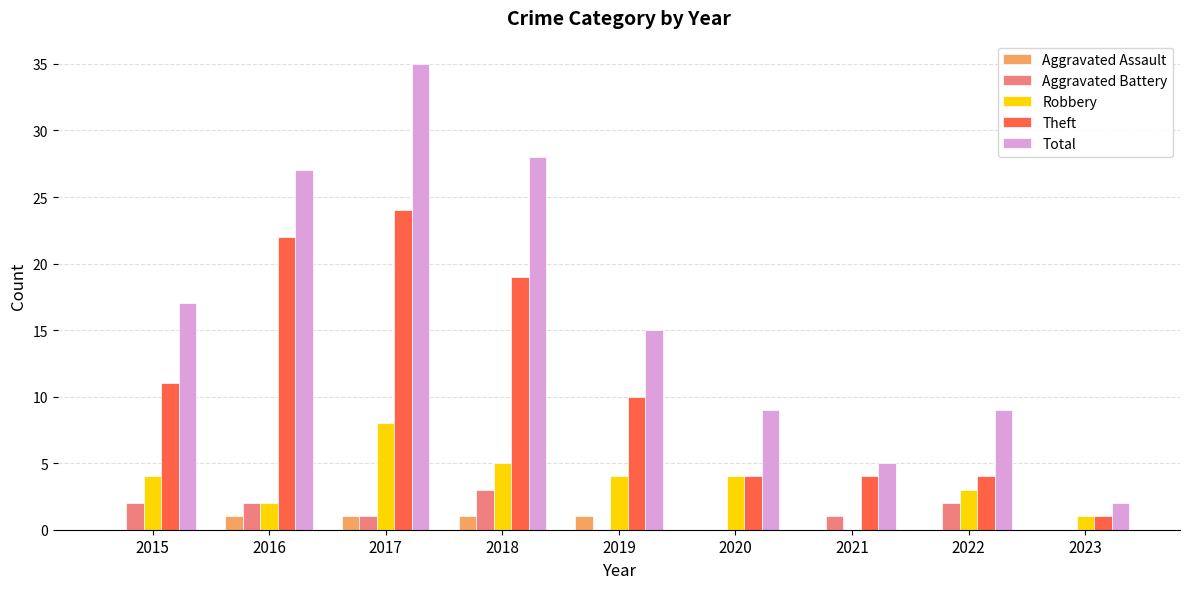

What is the maximum value for Theft?

24